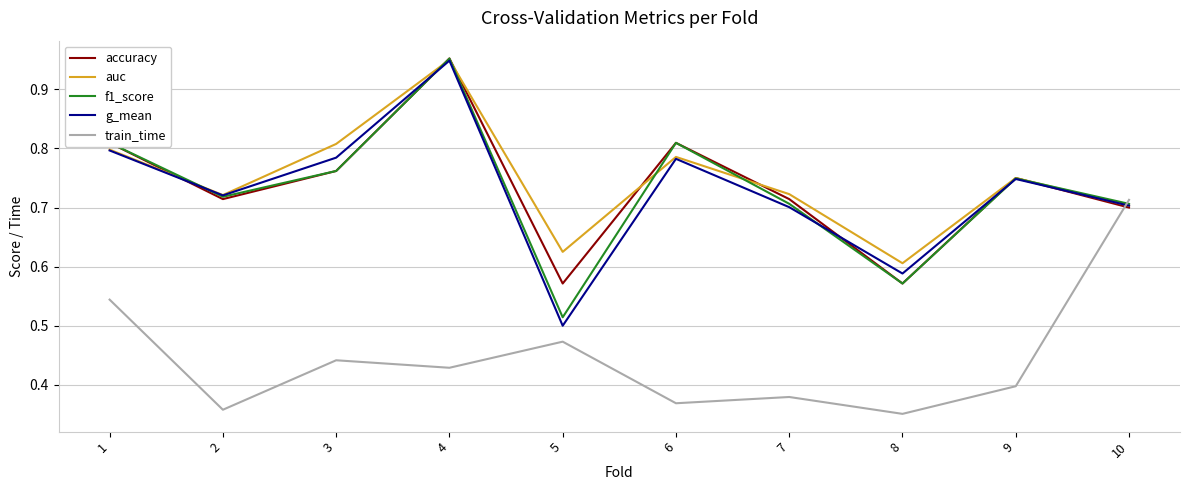

In g_mean, how many points are higher than both neighbors (excluding endpoints)?

3